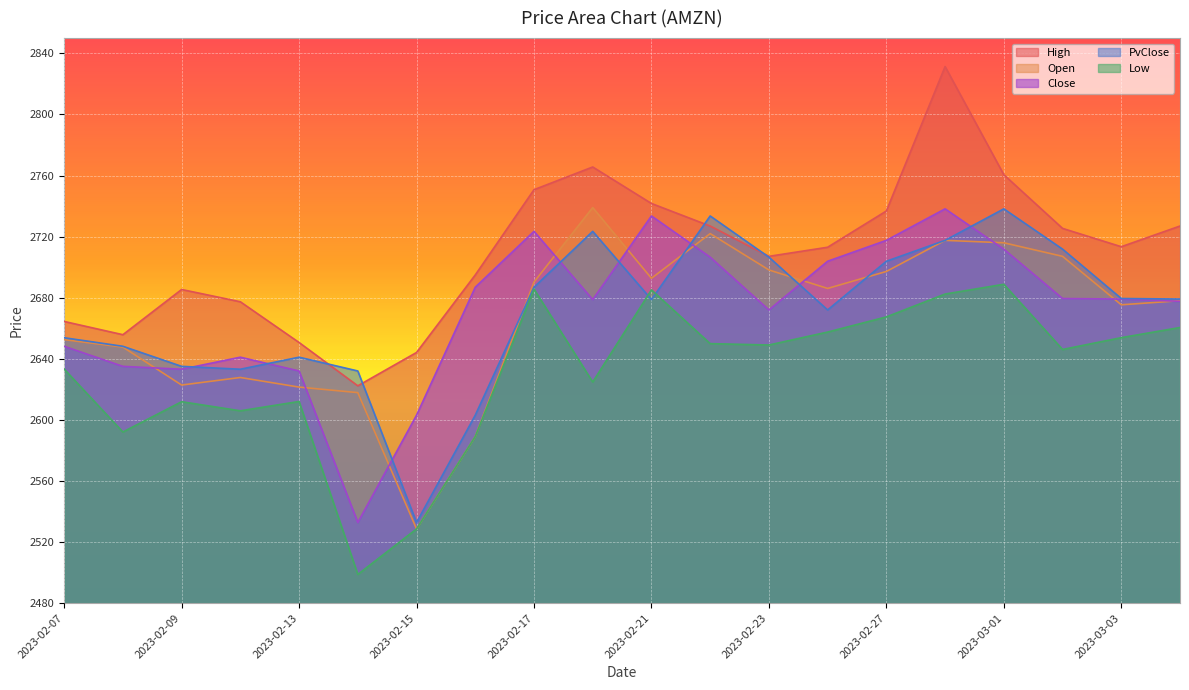

Reading left to right, transcribe all the data shown in this chart.

High: 2664.5	2655.8	2685.4	2677.3	2650.7	2622.3	2644.1	2694.9	2750.7	2765.6	2741.7	2726.9	2707.1	2713.1	2736.8	2831.3	2760.6	2725.4	2713.4	2726.9
Open: 2652.6	2647.7	2622.8	2627.8	2621.5	2617.9	2528.6	2589.1	2690.2	2739.0	2692.7	2722.0	2698.2	2686.1	2697.2	2717.6	2716.0	2707.1	2675.4	2678.1
Close: 2648.2	2635.1	2633.2	2641.1	2632.0	2532.8	2603.1	2686.9	2723.5	2678.8	2733.5	2706.6	2672.0	2703.9	2717.6	2738.2	2711.8	2679.5	2679.1	2677.7
PvClose: 2653.8	2648.2	2635.1	2633.2	2641.1	2632.0	2532.8	2603.1	2686.9	2723.5	2678.8	2733.5	2706.6	2672.0	2703.9	2717.6	2738.2	2711.8	2679.5	2679.1
Low: 2633.3	2592.1	2611.9	2606.0	2612.1	2498.8	2528.6	2589.1	2685.7	2624.8	2685.1	2649.9	2649.0	2657.5	2667.4	2682.4	2688.8	2646.1	2653.8	2660.5